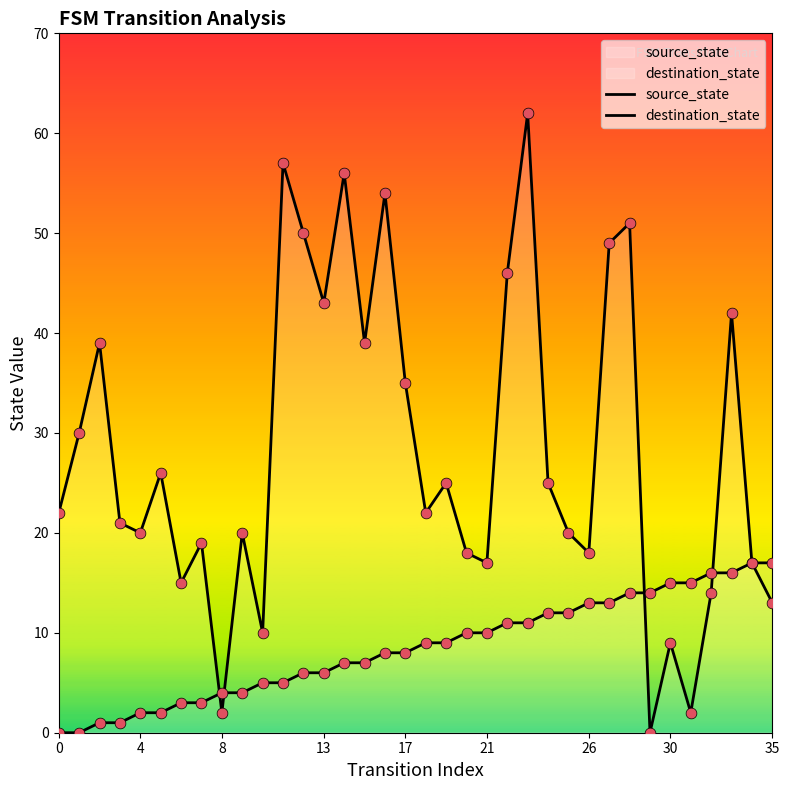

At which category is the sum across all series the highest?

23